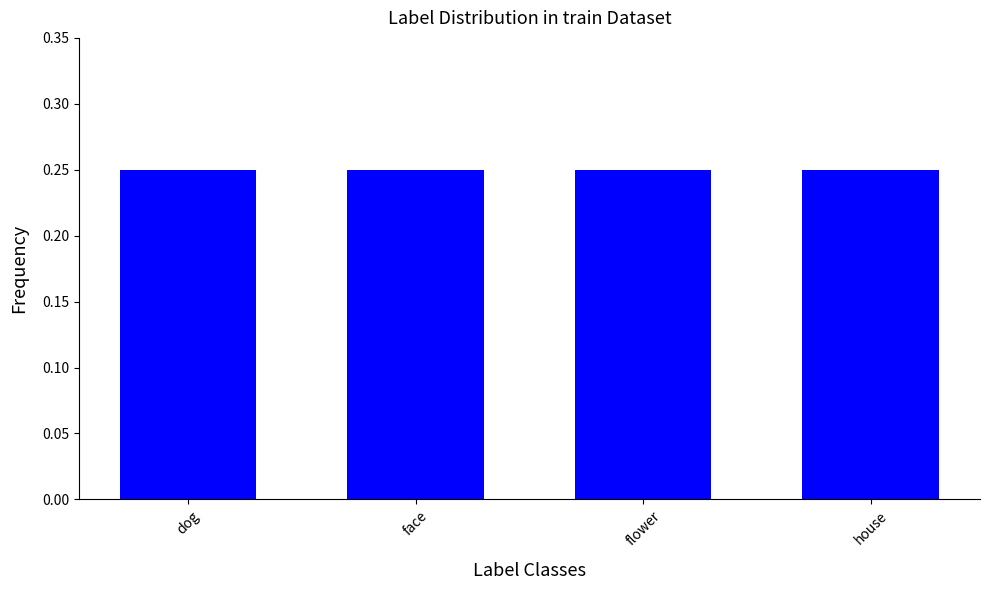

The value at face is 0.2. True or false?

True